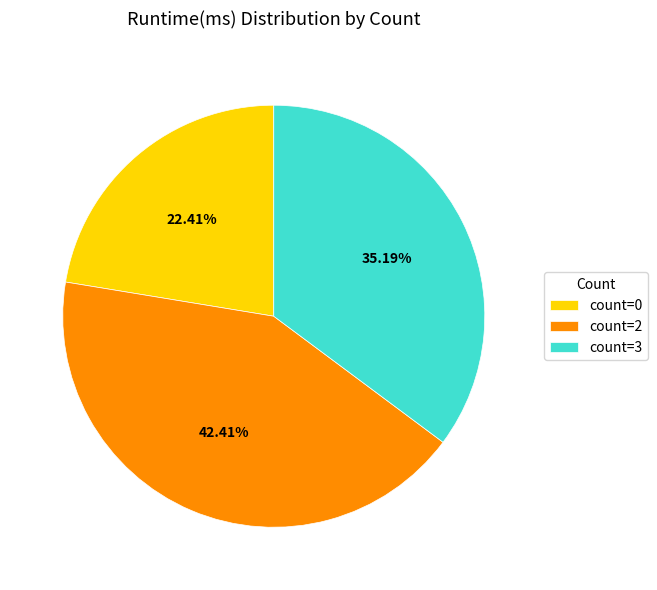

Combined, do count=3 and count=0 account for over 50%?

Yes